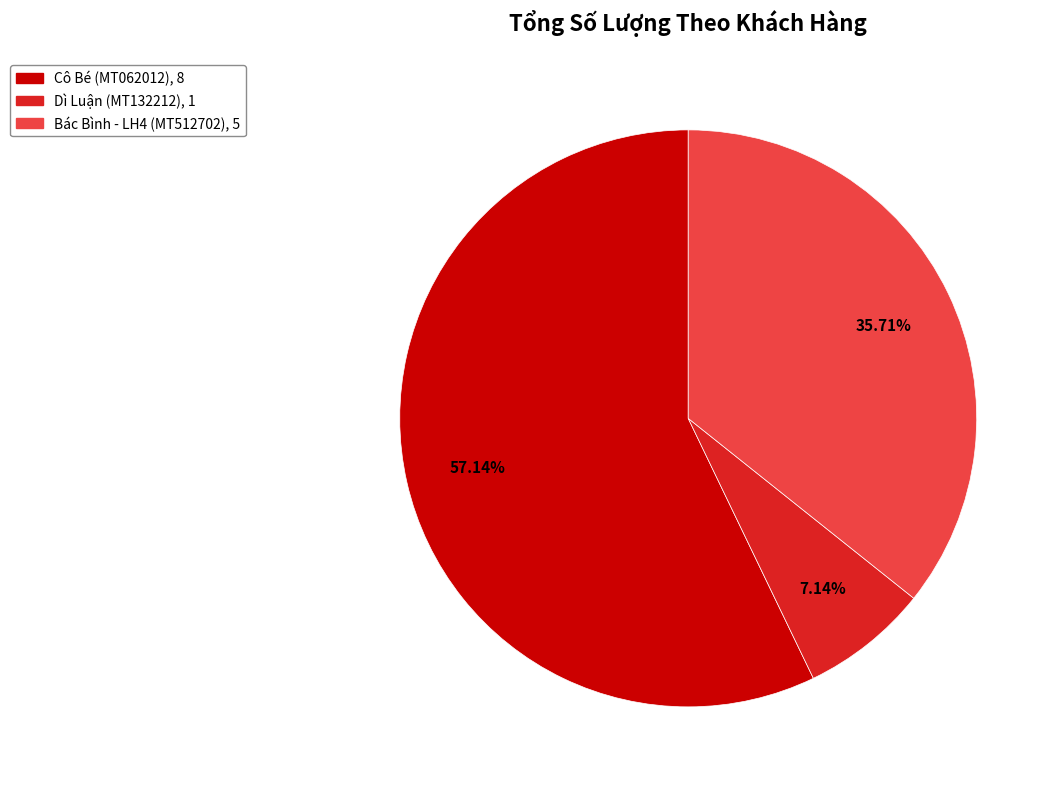

How many segments does this pie chart have?

3